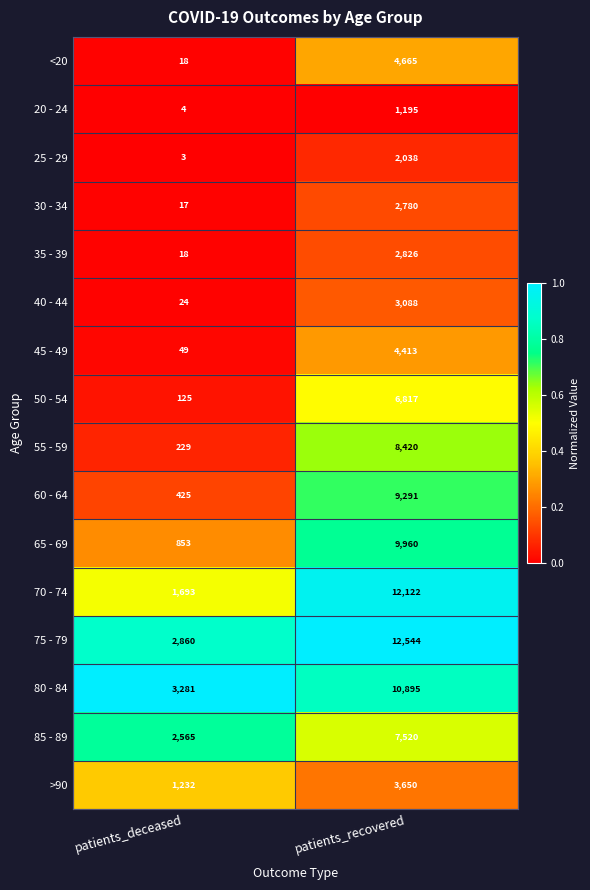

Which series changed the most between patients_deceased and patients_recovered?

70 - 74